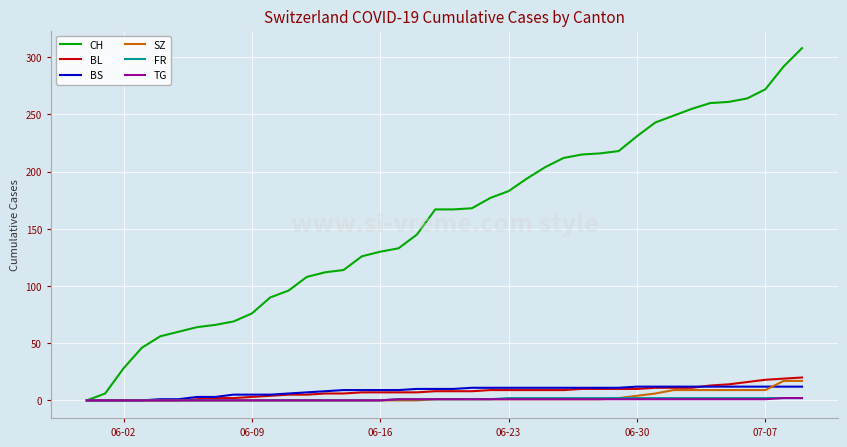

What are all the series names shown in the legend?

CH, BL, BS, SZ, FR, TG